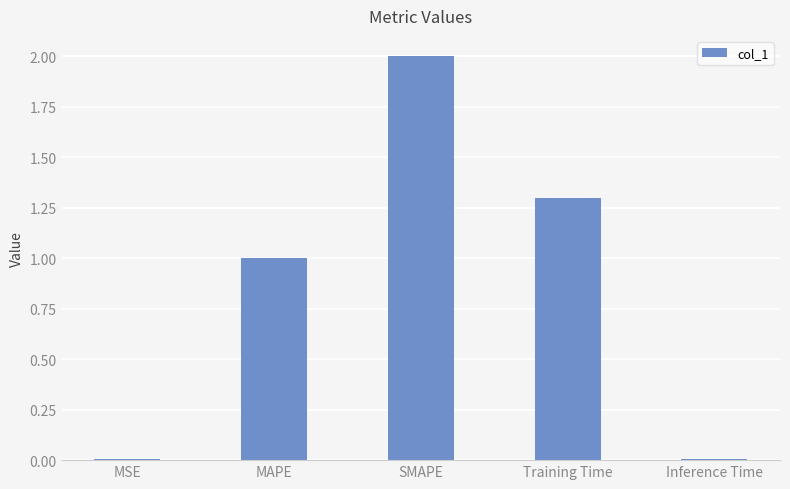

How many distinct data groups are displayed?

1